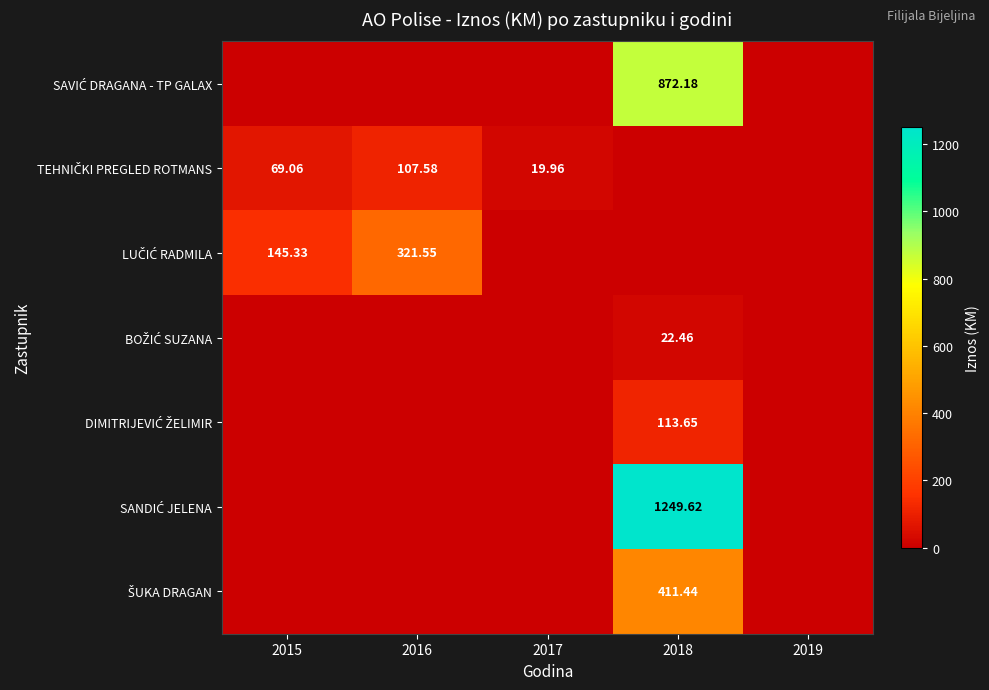

Which series has the largest range (max minus min)?

SANDIĆ JELENA